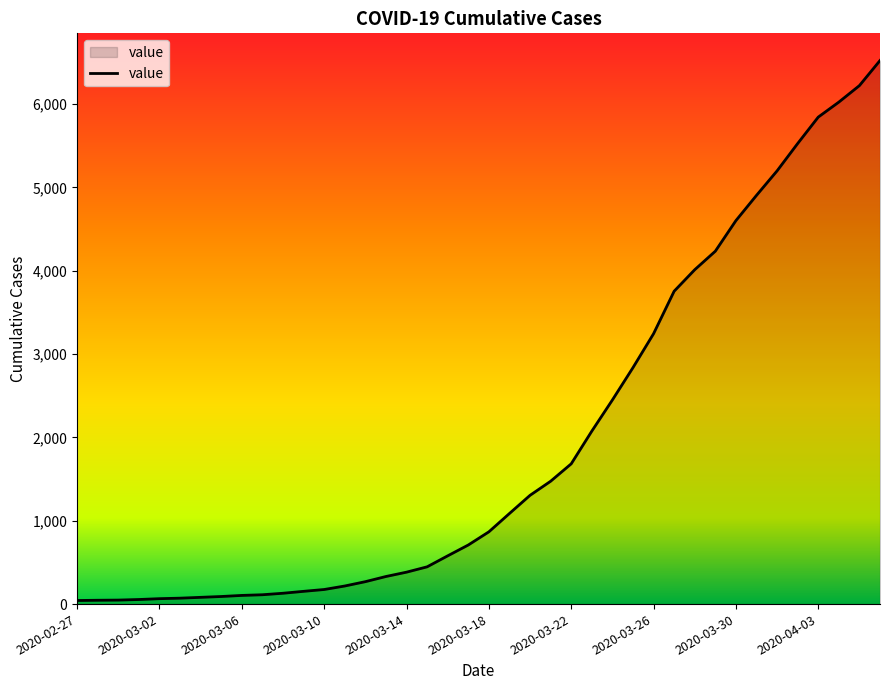

What is the greatest value displayed?

6522